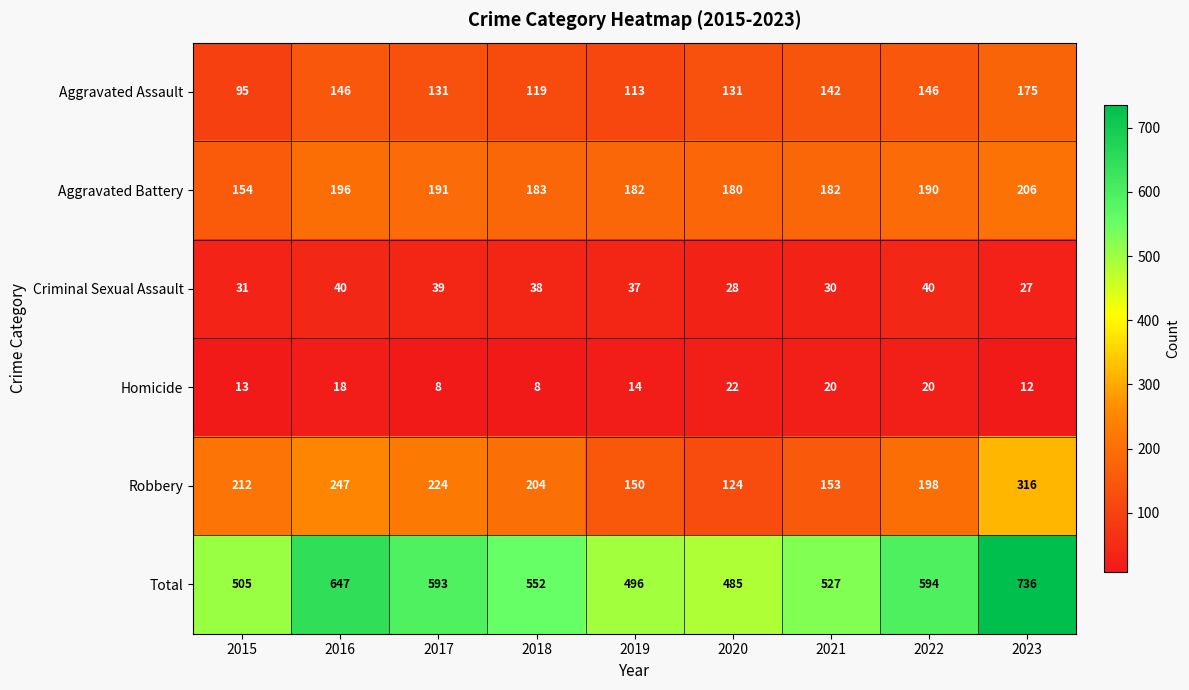

Which series has the largest range (max minus min)?

Total